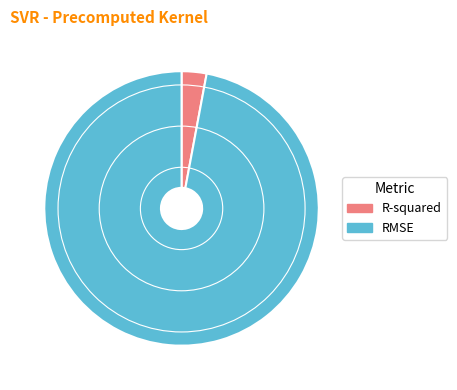

Count the number of slices in the pie.

2